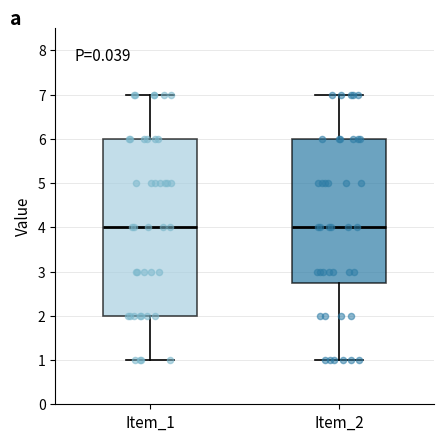

Which box is the tallest, from its lower edge to its upper edge?

Item_1